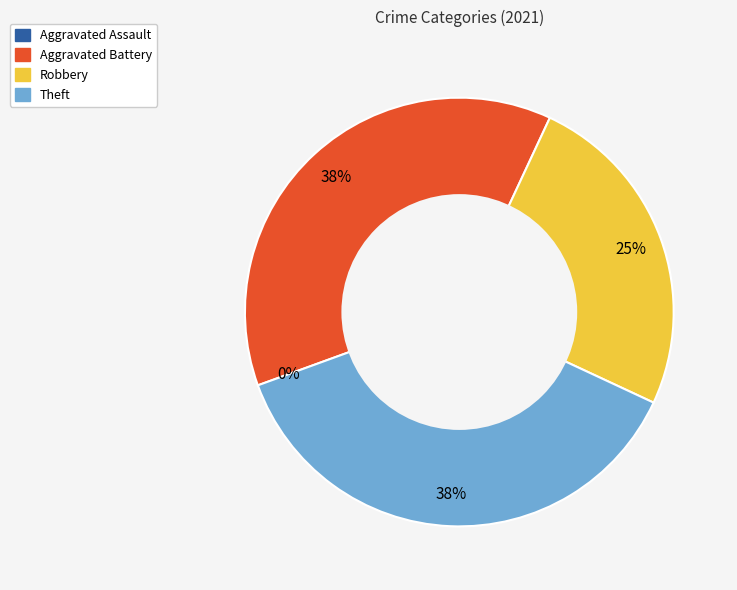

How many slices are in this pie chart?

4